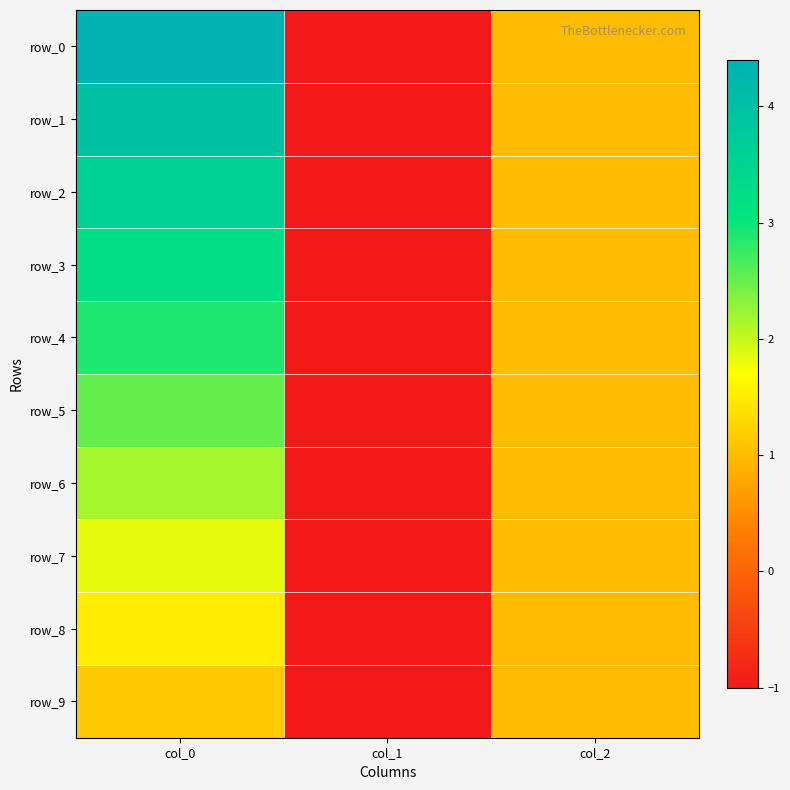

What is the minimum value shown in the chart?

-1.0